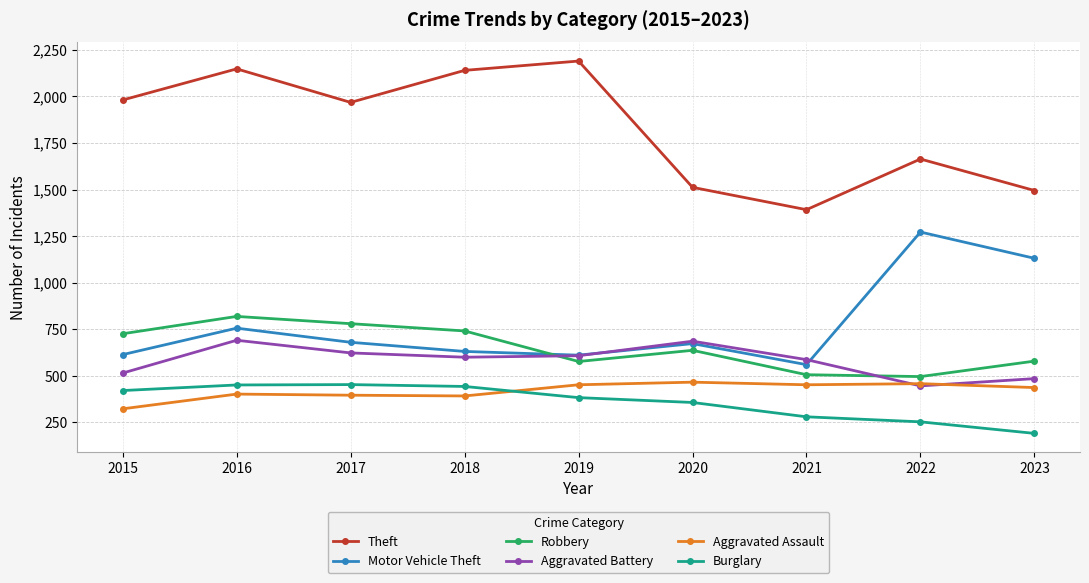

What is the difference between the maximum and minimum values in the Aggravated Battery series?

245